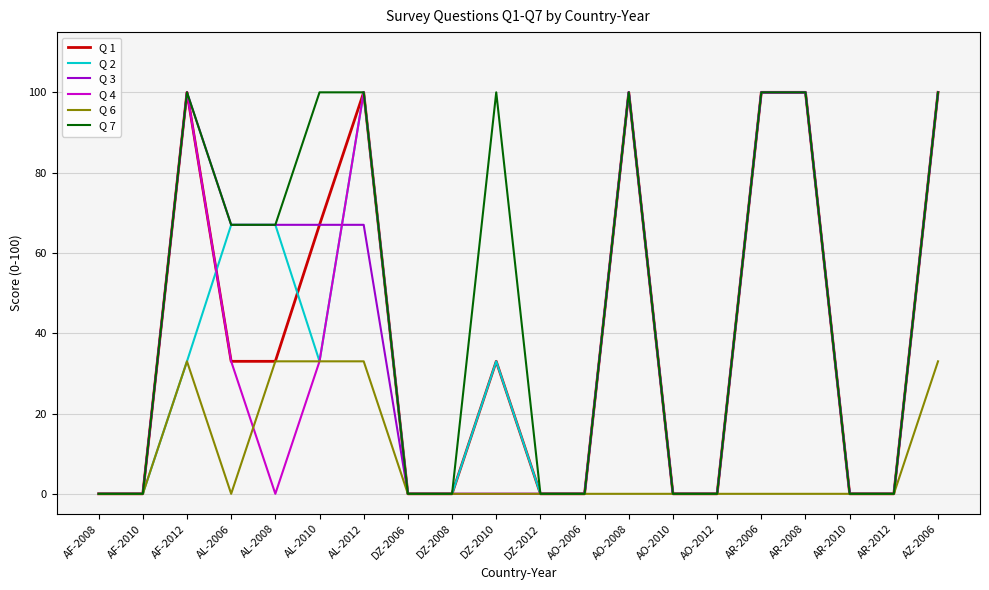

What is the difference between the second highest and minimum values in the Q 6 series?

33